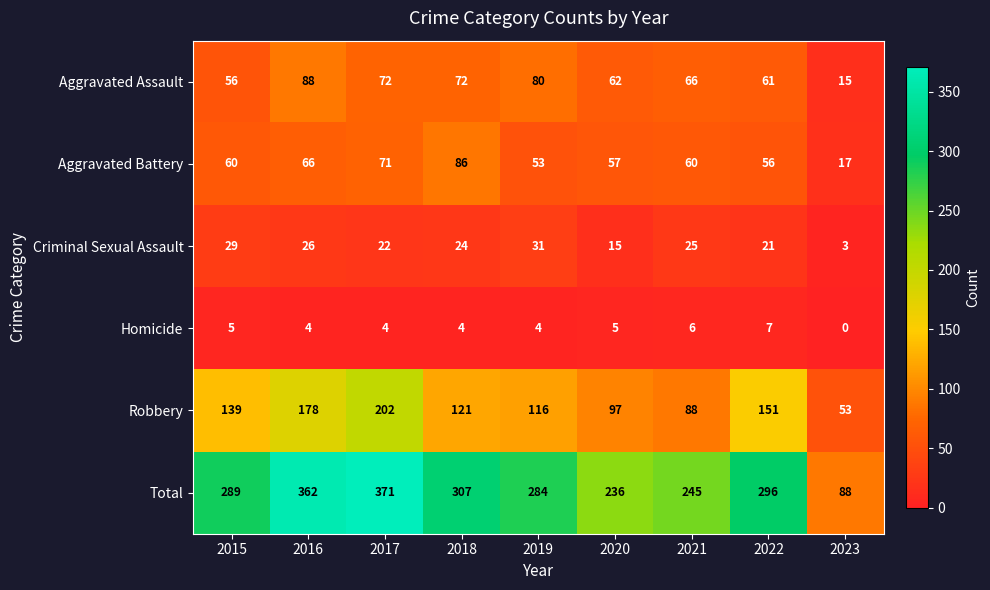

At how many categories does at least one series exceed 113?

8